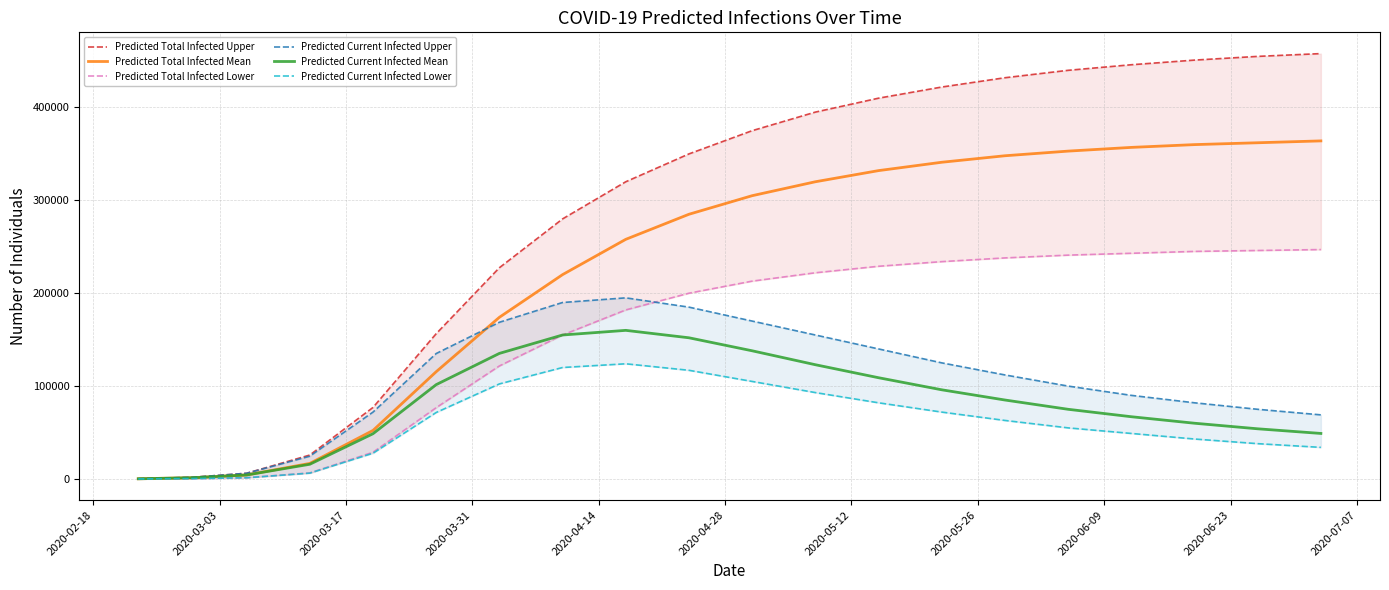

True or false: Predicted Current Infected Mean and Predicted Current Infected Upper intersect in this chart.

False